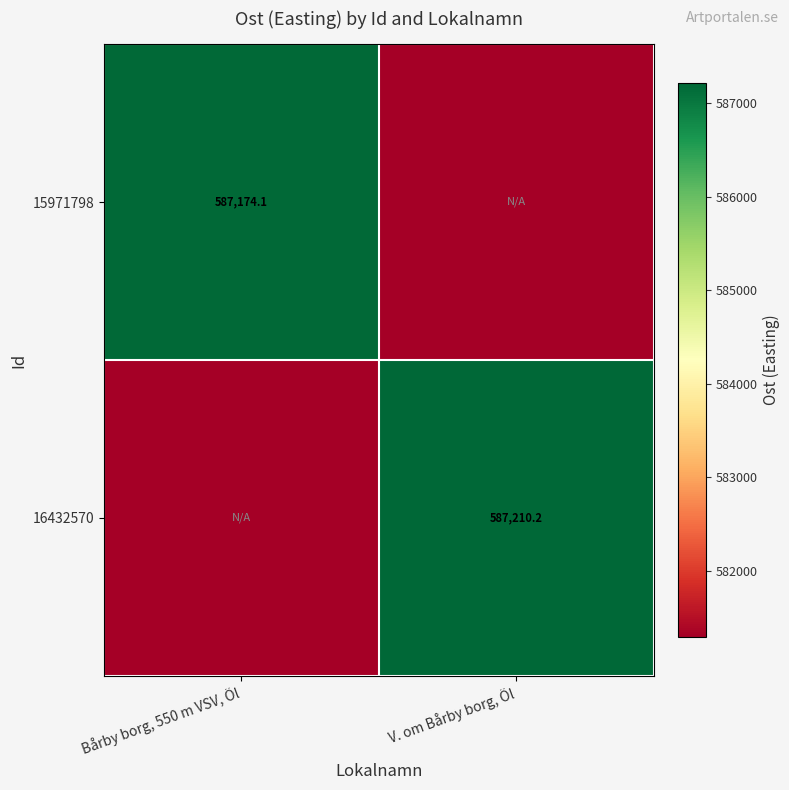

Where does the 15971798 series first go above 587174?

Bårby borg, 550 m VSV, Öl